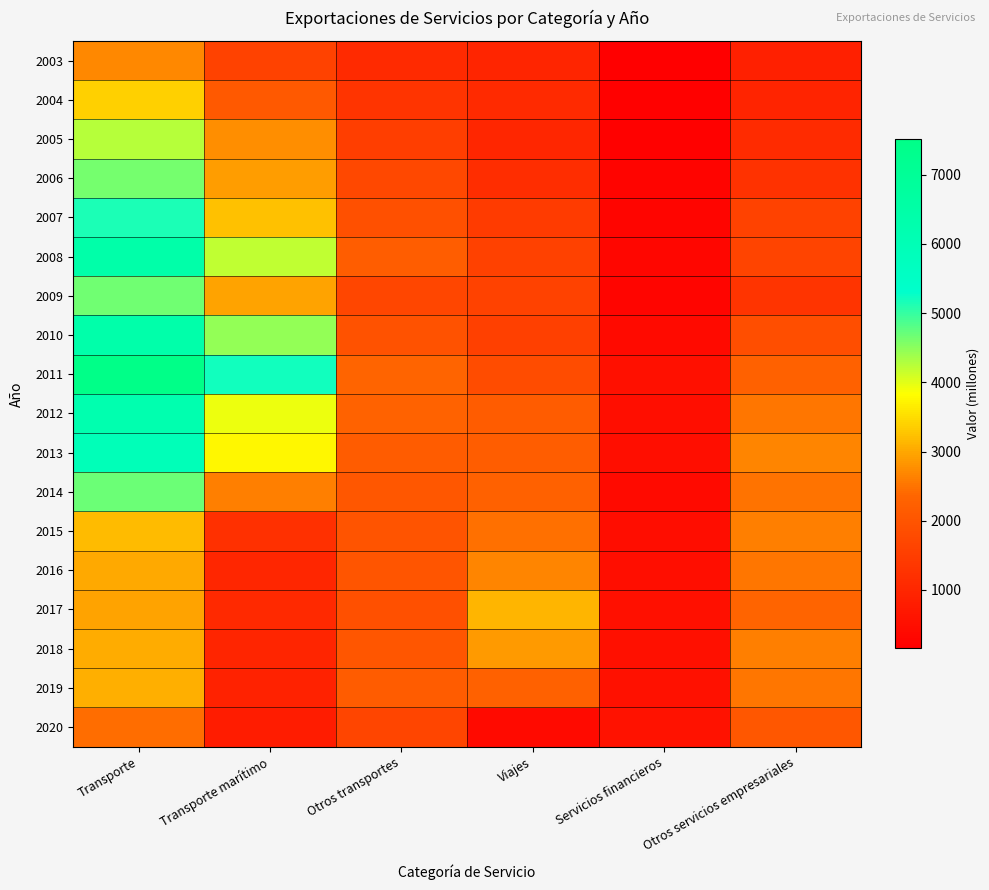

Which category has the highest value across all series?

Transporte